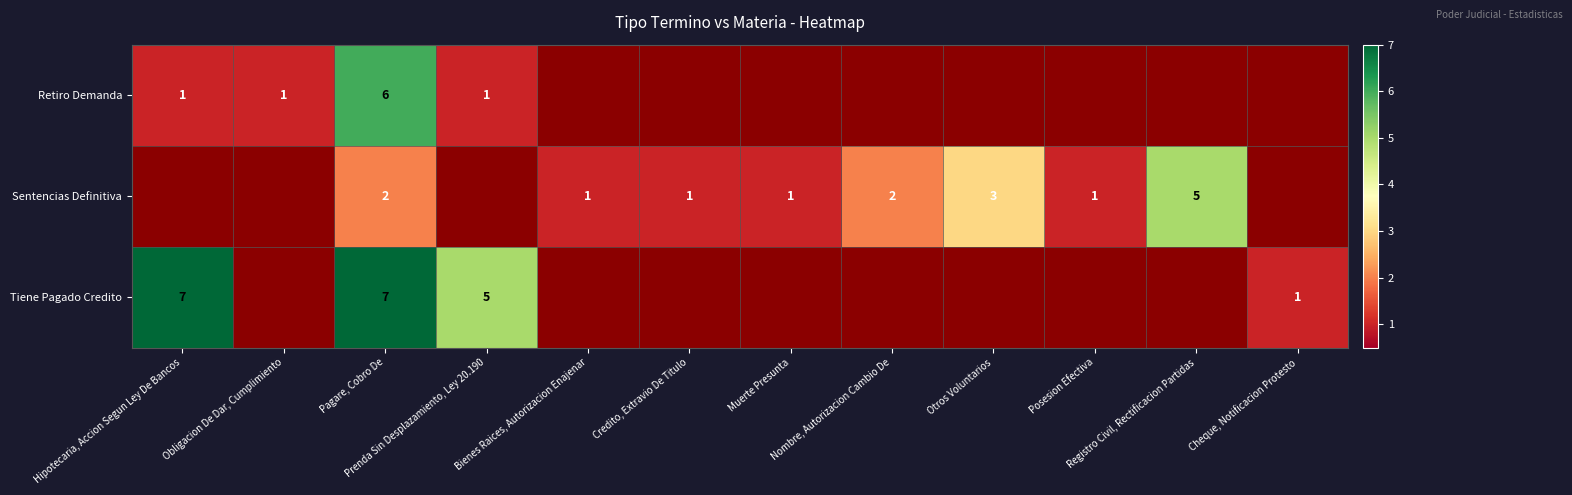

Between Otros Voluntarios and Cheque, Notificacion Protesto, which is larger?

Otros Voluntarios